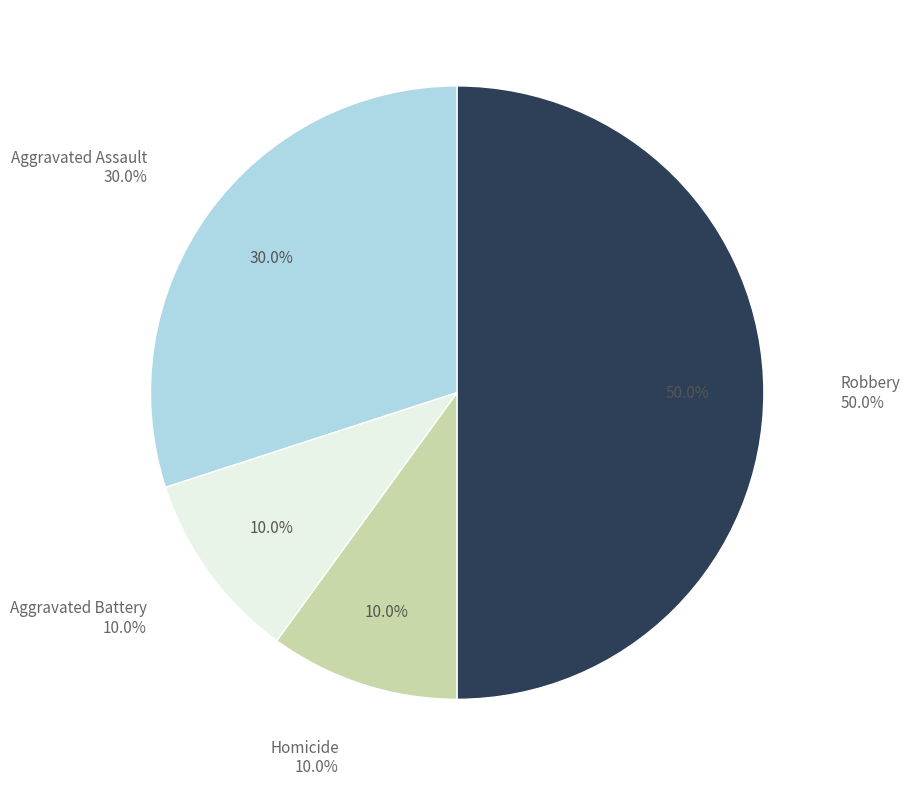

What percentage is the Homicide slice, to the nearest percent?

10%